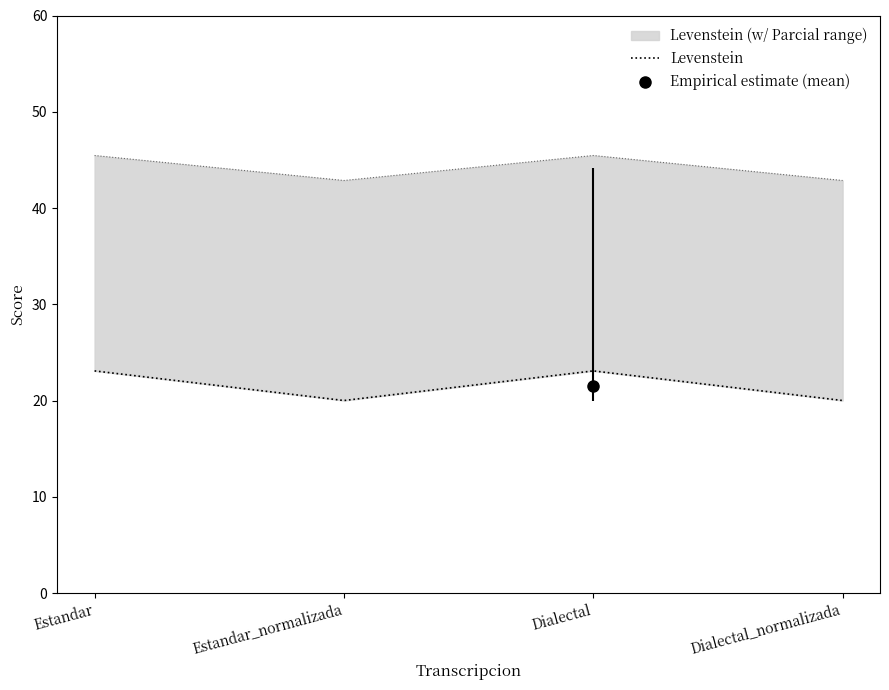

How many values in the Levenstein series are below 23?

2